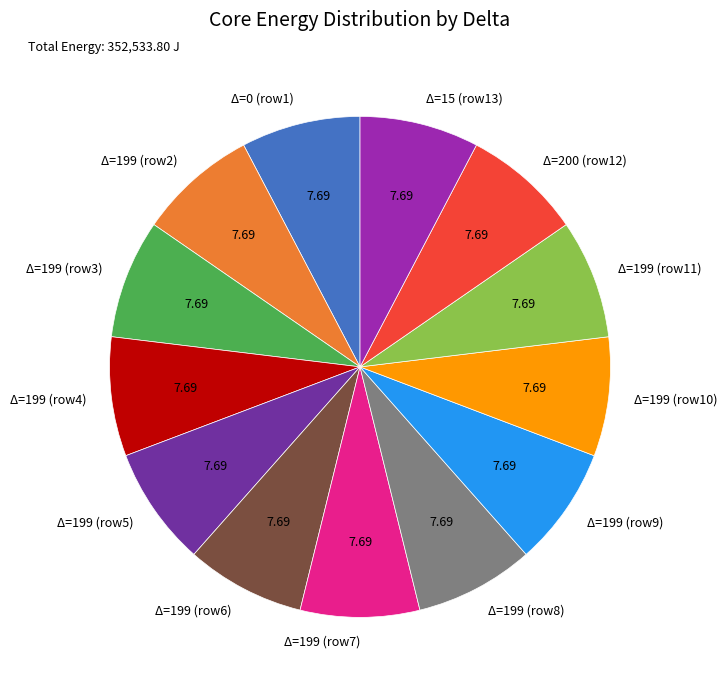

Is there any slice that represents more than half of the pie?

No